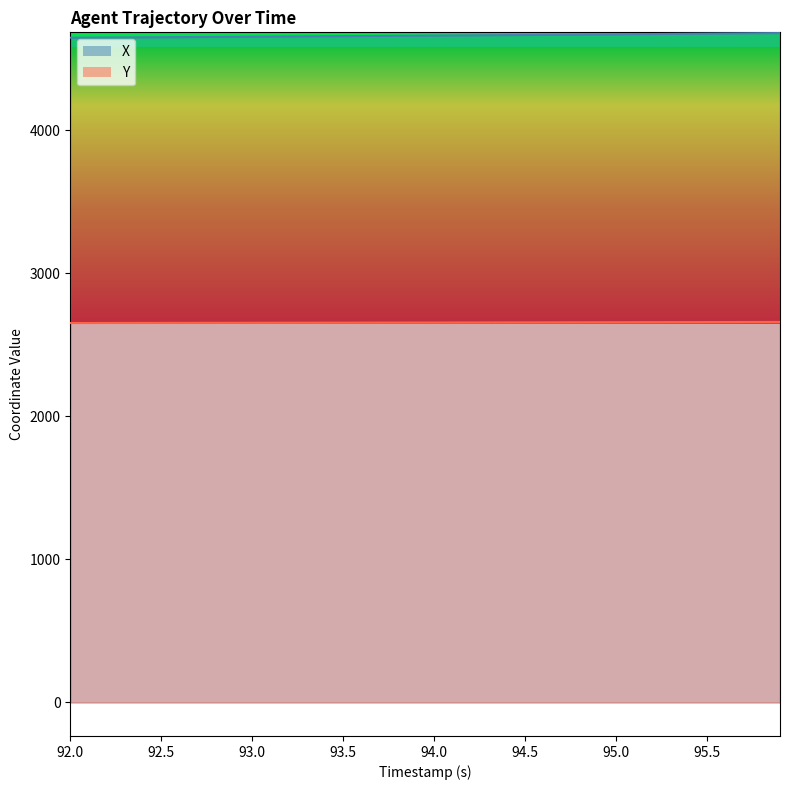

Is it true that Y equals 1490.9 at 94.0?

False